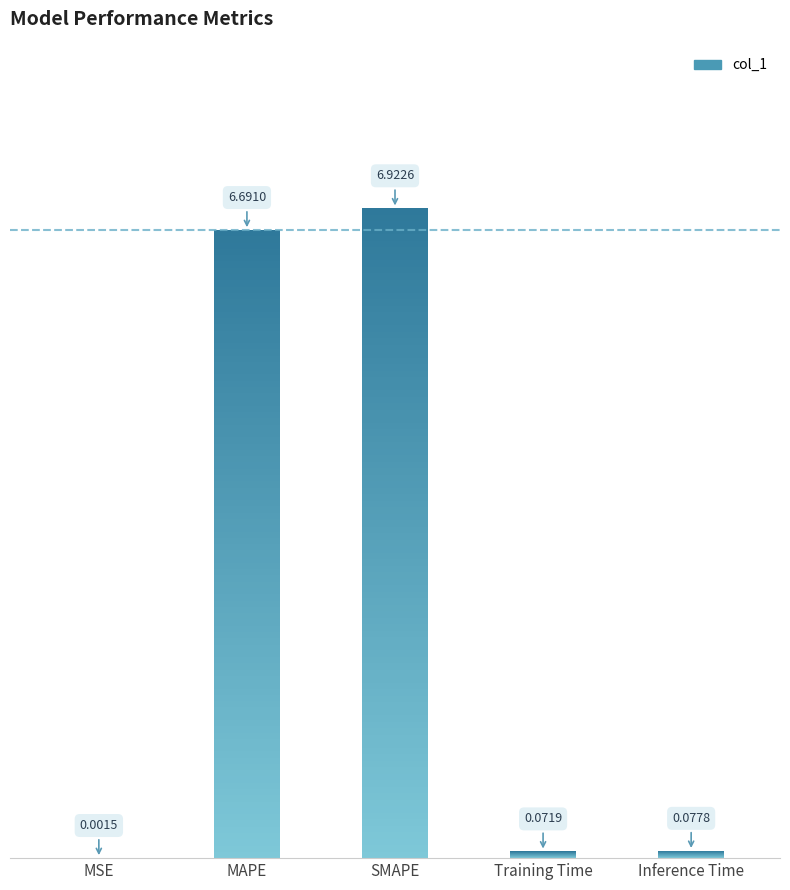

Read the value at Inference Time.

0.1